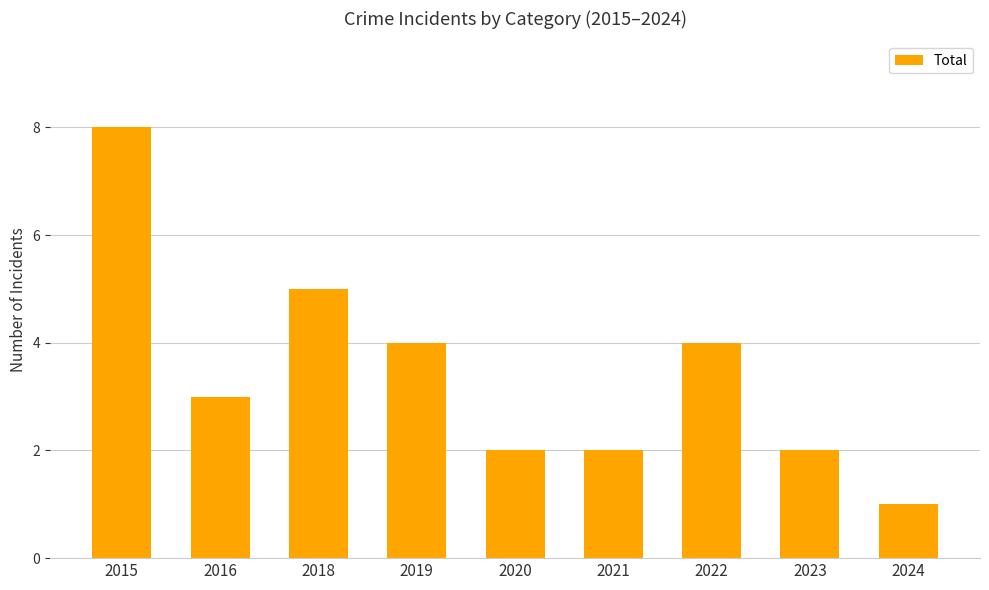

At which category does the chart reach its minimum across all series?

2024